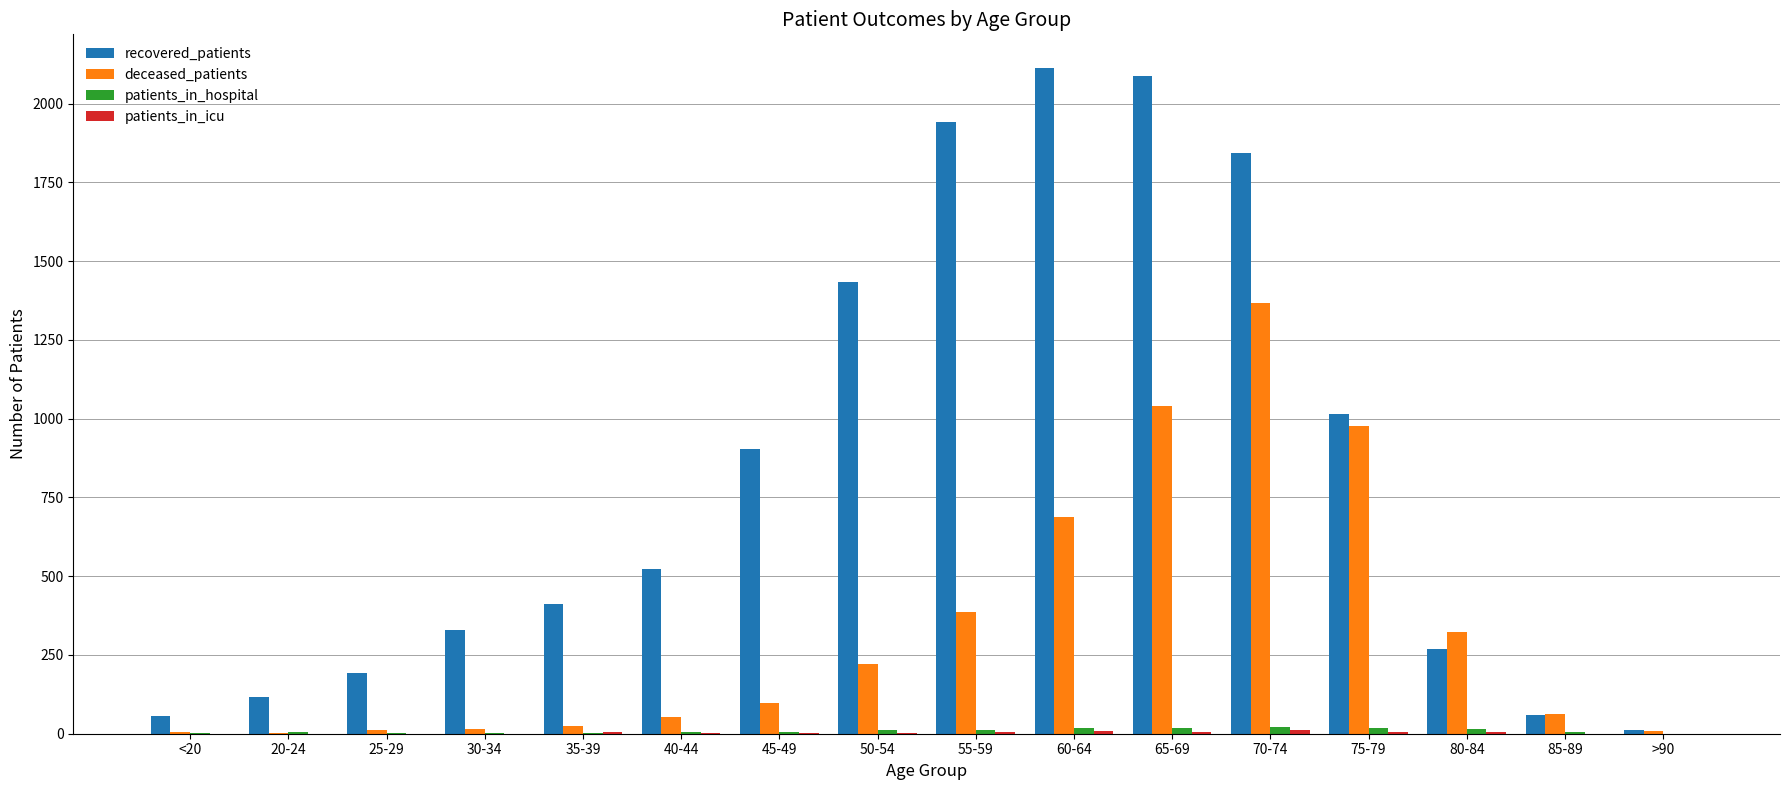

Between 50-54 and 80-84, which series saw the biggest shift?

recovered_patients